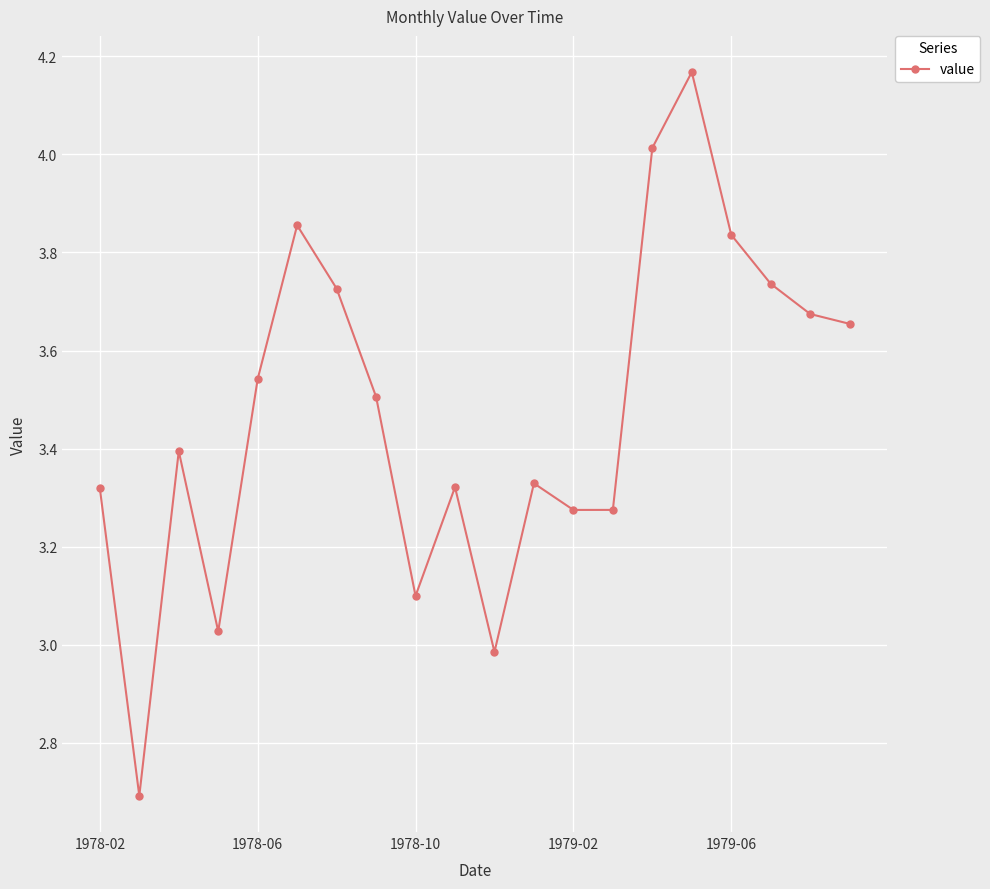

What is the smallest value displayed?

2.7